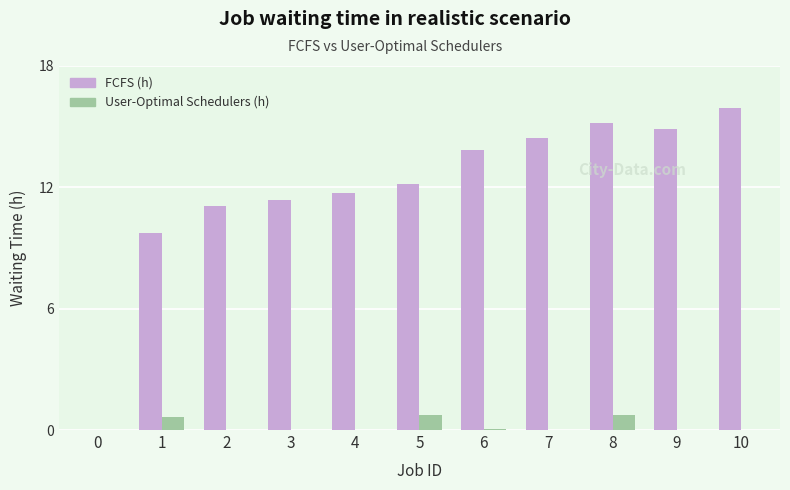

How many groups of bars are there?

11